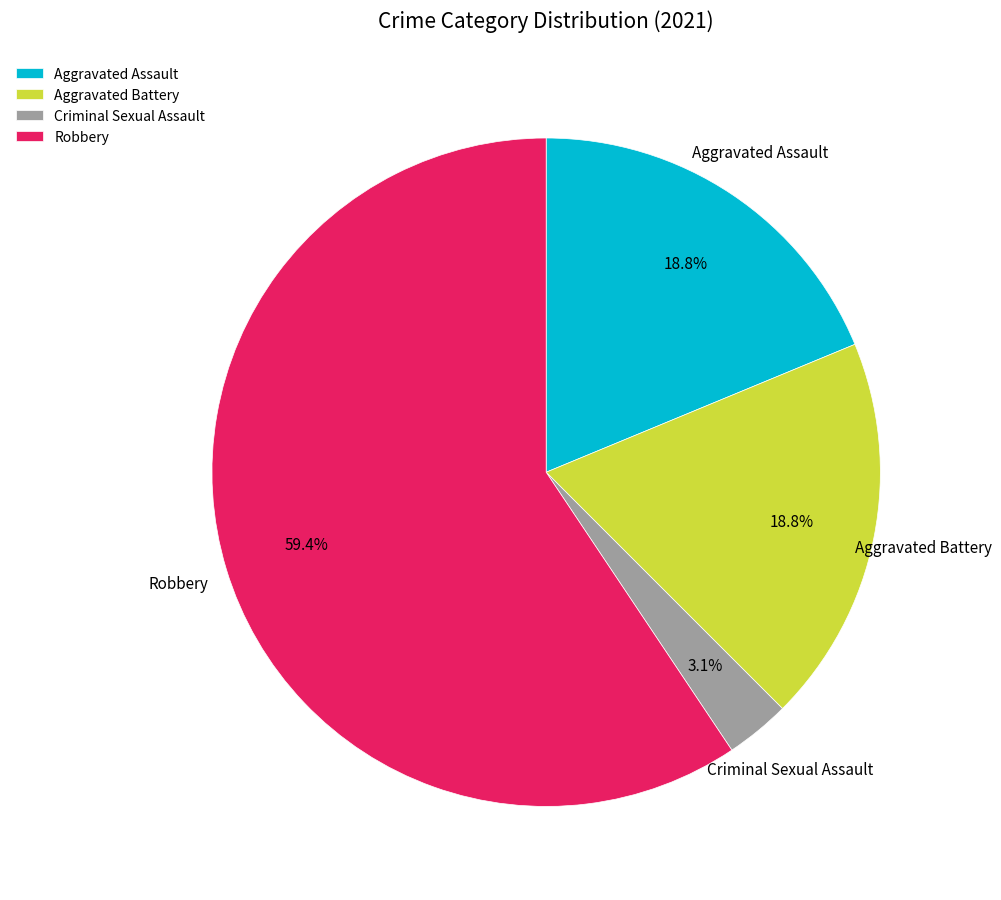

What is the majority slice?

Robbery